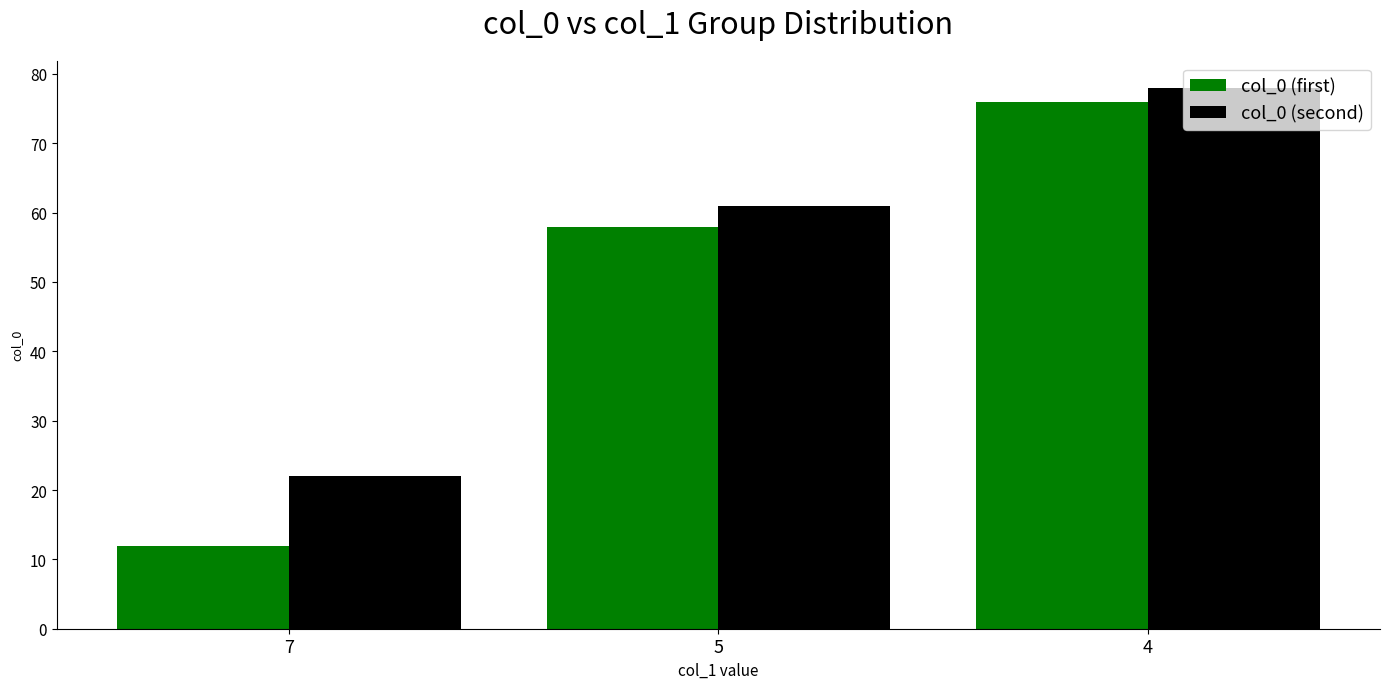

Rank the series by their average value, from lowest to highest.

col_0 (first), col_0 (second)